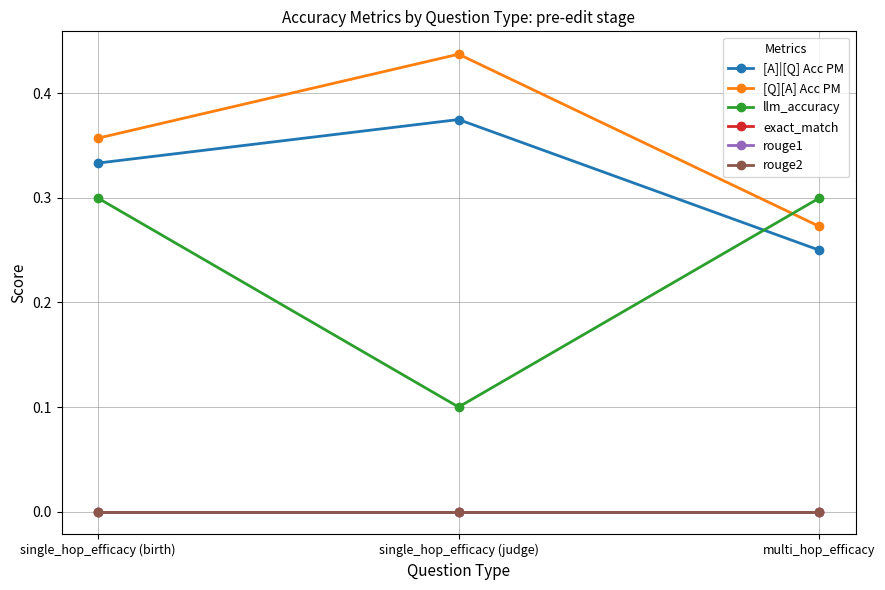

Does the chart have visible grid lines?

Yes